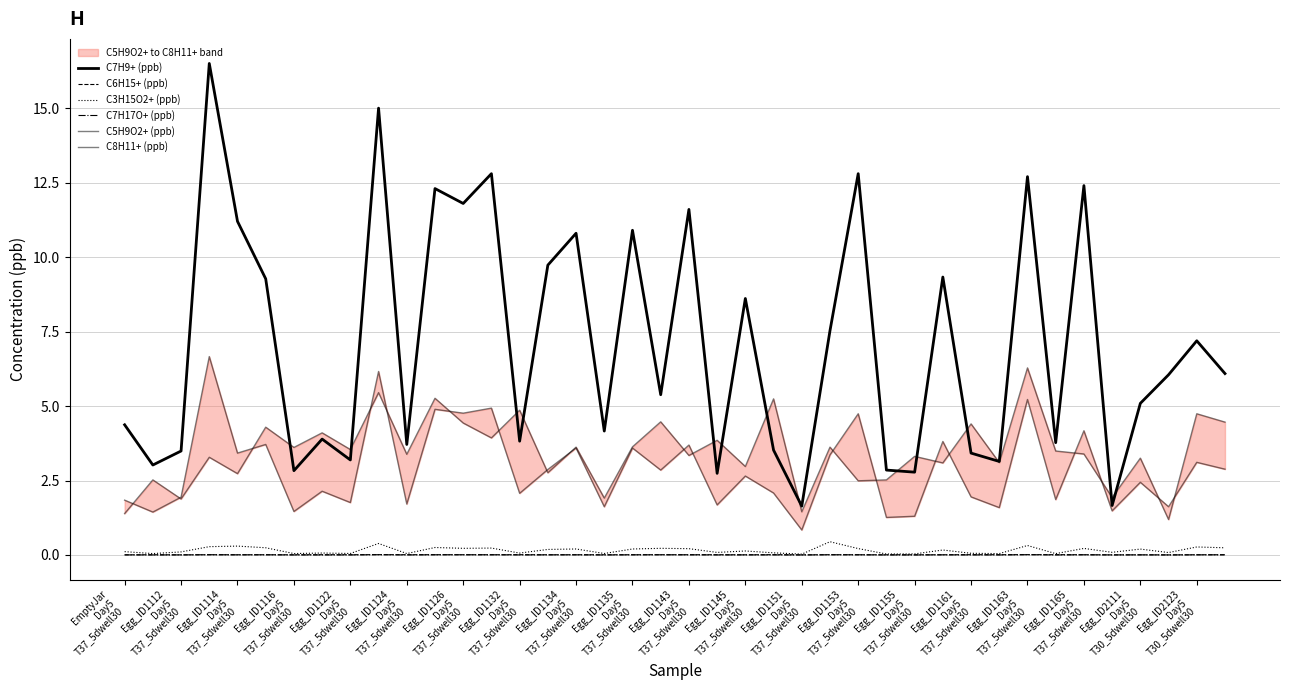

Which series has the largest total across all categories?

C7H9+ (ppb)